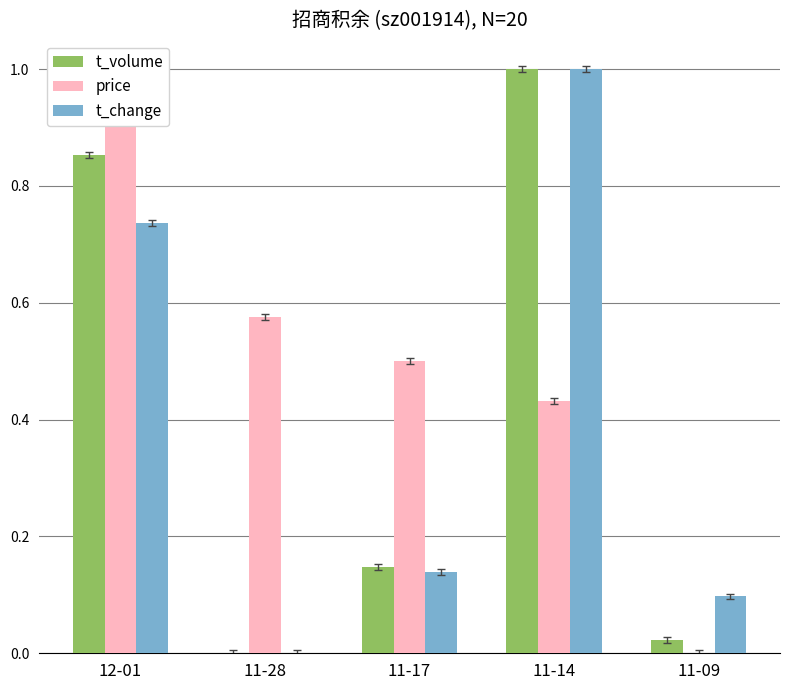

What is the label of the 1st bar from the right?

11-09